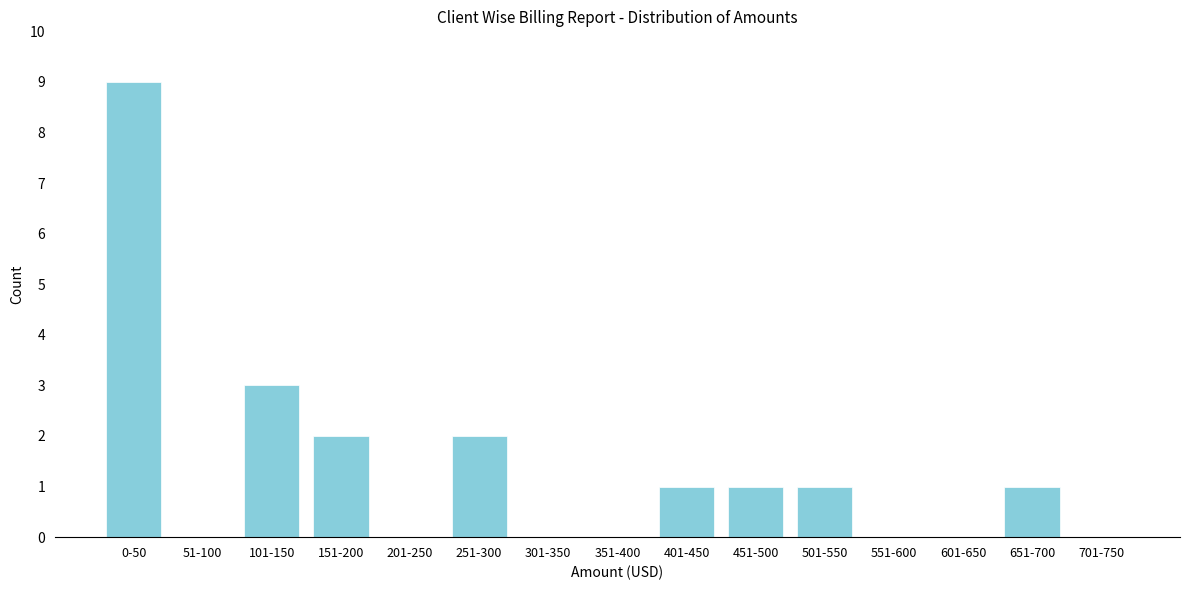

Reading left to right, transcribe all the data shown in this chart.

0-50=9	51-100=0	101-150=3	151-200=2	201-250=0	251-300=2	301-350=0	351-400=0	401-450=1	451-500=1	501-550=1	551-600=0	601-650=0	651-700=1	701-750=0